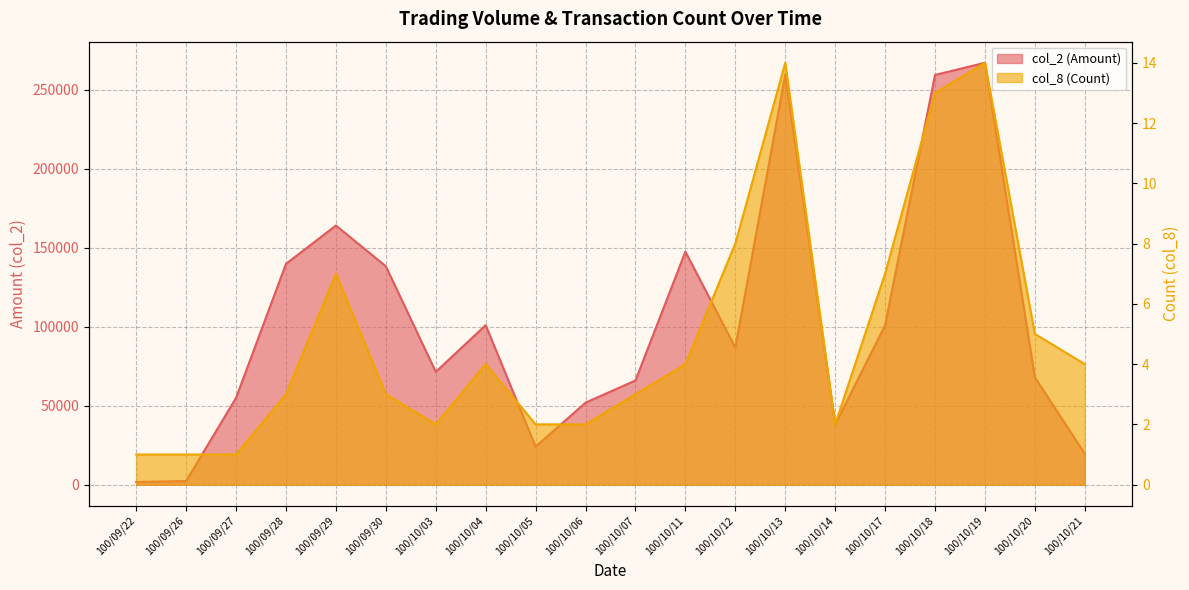

Rank the series by their maximum value, from lowest to highest.

col_8 (Count), col_2 (Amount)